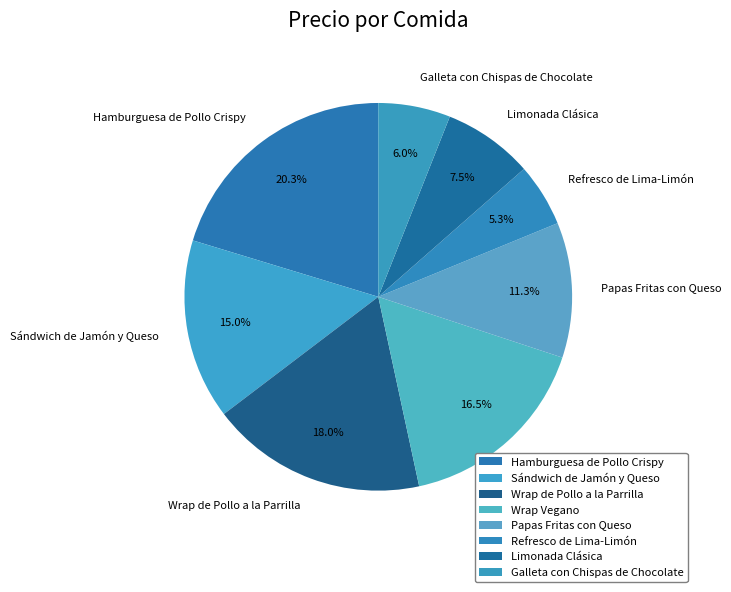

Is there any slice that represents more than half of the pie?

No